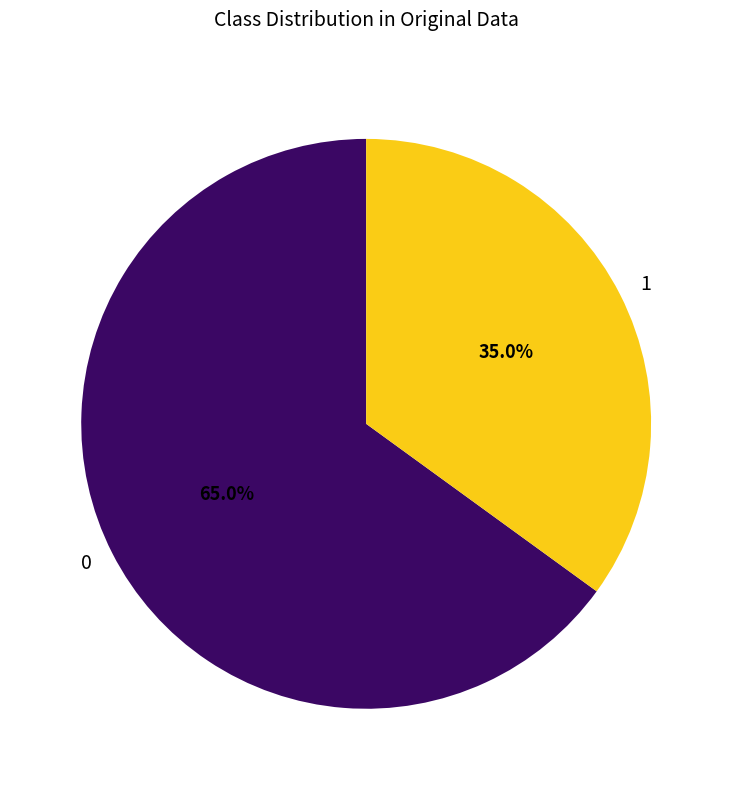

Rank the categories by value from highest to lowest.

0, 1